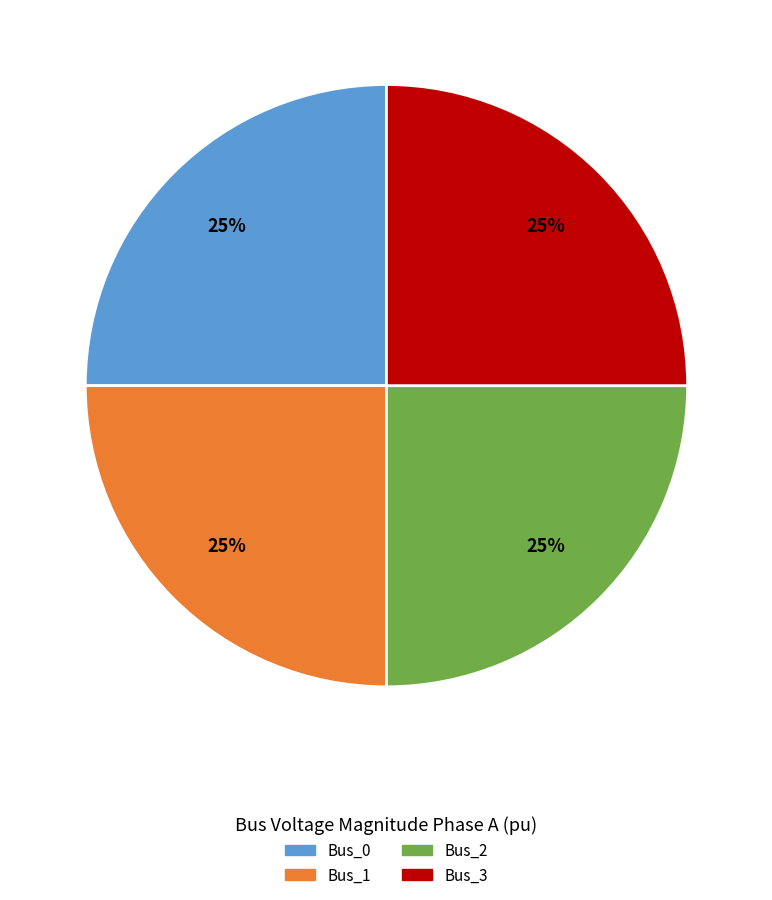

Approximately how many times larger is the value at Bus_2 compared to Bus_0?

1.0